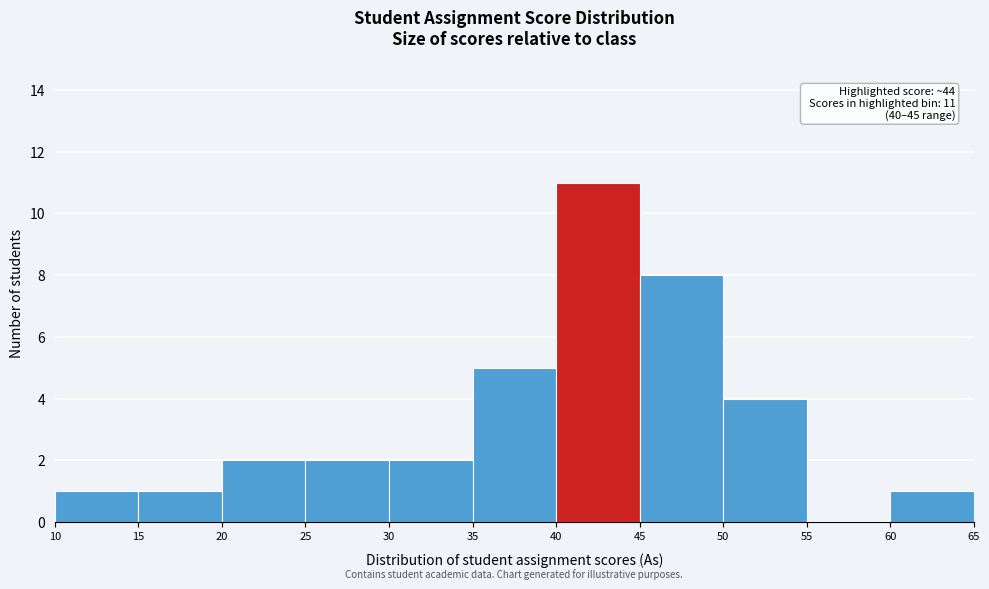

Over which range of the x-axis is the bar tallest?

40 to 45